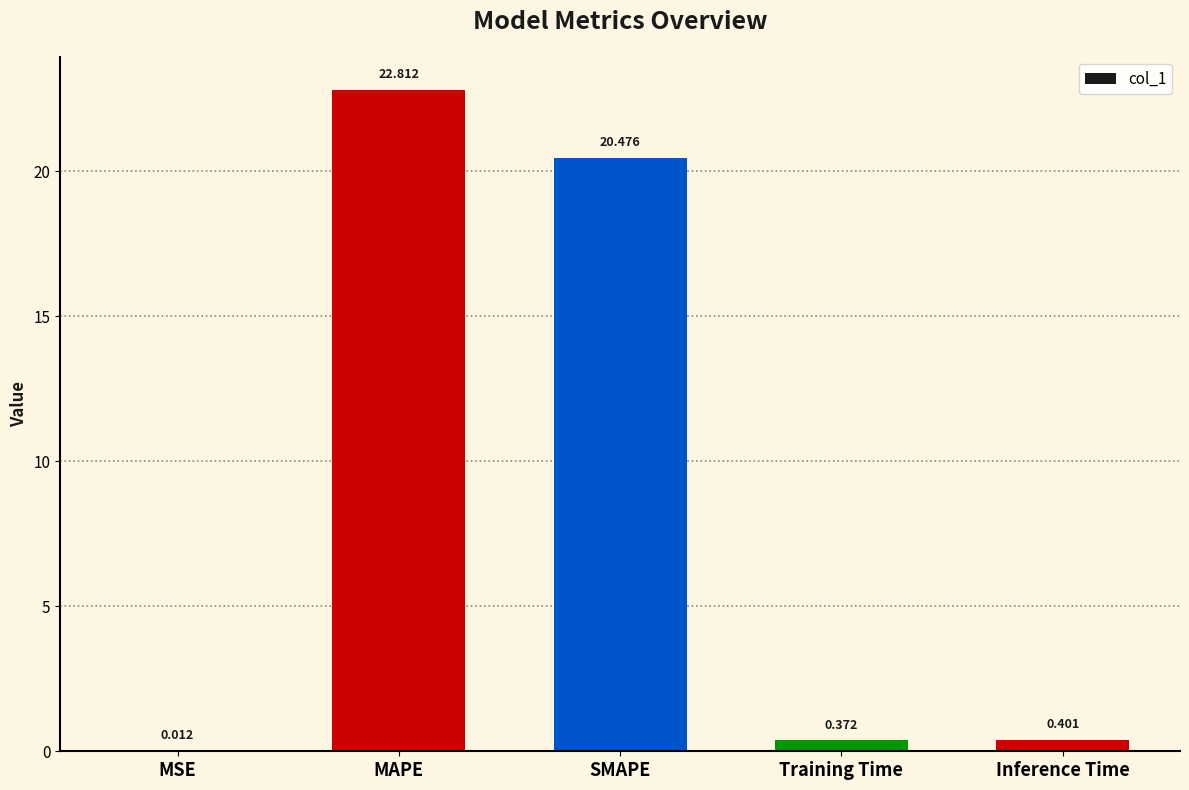

At which label is the value closest to 11?

SMAPE